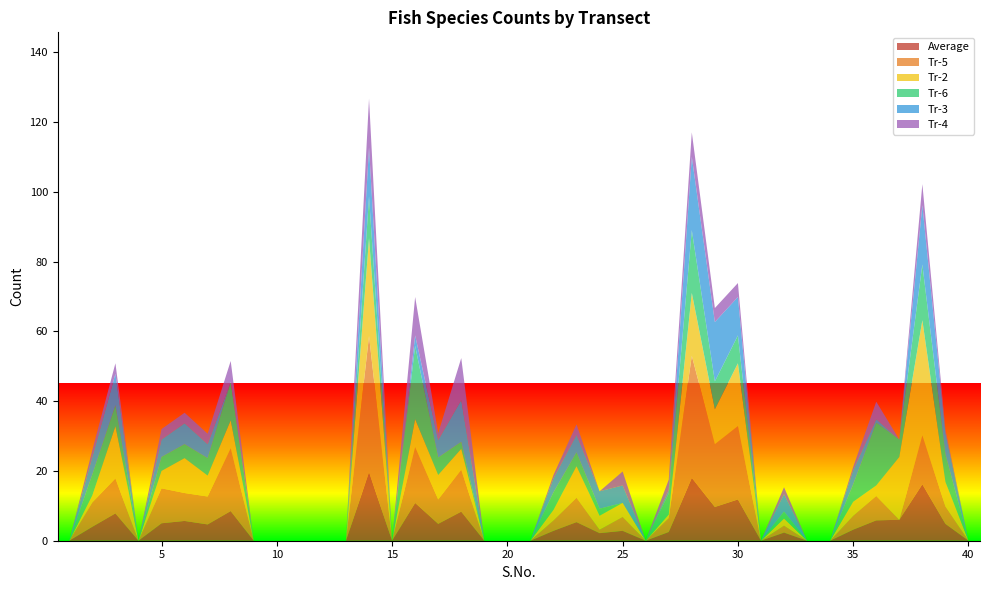

Reading left to right, list all the values displayed in this chart.

Average: 0.0	4.0	7.8	0.0	5.0	5.7	4.7	8.5	0.0	0.0	0.0	0.0	0.0	19.7	0.0	10.8	4.8	8.3	0.0	0.0	0.0	2.8	5.3	2.2	2.8	0.0	2.5	18.0	9.7	11.8	0.0	2.3	0.0	0.0	3.2	5.8	6.0	16.2	4.8	0.0
Tr-5: 0.0	7.0	10.0	0.0	10.0	8.0	8.0	18.0	0.0	0.0	0.0	0.0	0.0	39.0	0.0	16.0	7.0	12.0	0.0	0.0	0.0	3.0	7.0	1.0	4.0	0.0	4.0	35.0	18.0	21.0	0.0	2.0	0.0	0.0	4.0	7.0	0.0	14.0	5.0	0.0
Tr-2: 0.0	2.0	15.0	0.0	5.0	10.0	6.0	8.0	0.0	0.0	0.0	0.0	0.0	28.0	0.0	8.0	7.0	6.0	0.0	0.0	0.0	3.0	9.0	4.0	4.0	0.0	1.0	18.0	10.0	18.0	0.0	2.0	0.0	0.0	4.0	3.0	18.0	33.0	7.0	0.0
Tr-6: 0.0	6.0	6.0	0.0	4.0	4.0	5.0	11.0	0.0	0.0	0.0	0.0	0.0	12.0	0.0	21.0	5.0	2.0	0.0	0.0	0.0	5.0	4.0	2.0	0.0	0.0	6.0	18.0	8.0	8.0	0.0	2.0	0.0	0.0	5.0	18.0	5.0	16.0	8.0	0.0
Tr-3: 0.0	5.0	9.0	0.0	5.0	6.0	4.0	0.0	0.0	0.0	0.0	0.0	0.0	14.0	0.0	3.0	5.0	12.0	0.0	0.0	0.0	4.0	5.0	5.0	5.0	0.0	1.0	21.0	17.0	11.0	0.0	5.0	0.0	0.0	4.0	1.0	0.0	17.0	6.0	0.0
Tr-4: 0.0	2.0	3.0	0.0	3.0	3.0	3.0	6.0	0.0	0.0	0.0	0.0	0.0	14.0	0.0	11.0	2.0	12.0	0.0	0.0	0.0	1.0	3.0	0.0	4.0	0.0	3.0	7.0	4.0	4.0	0.0	2.0	0.0	0.0	1.0	5.0	0.0	6.0	1.0	0.0